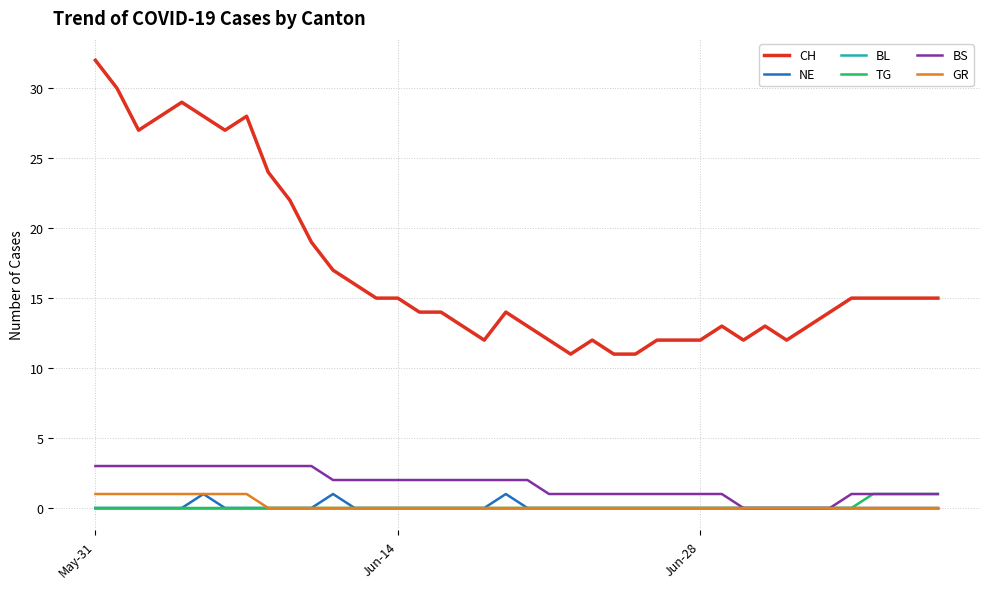

What is the highest value of the CH series?

32